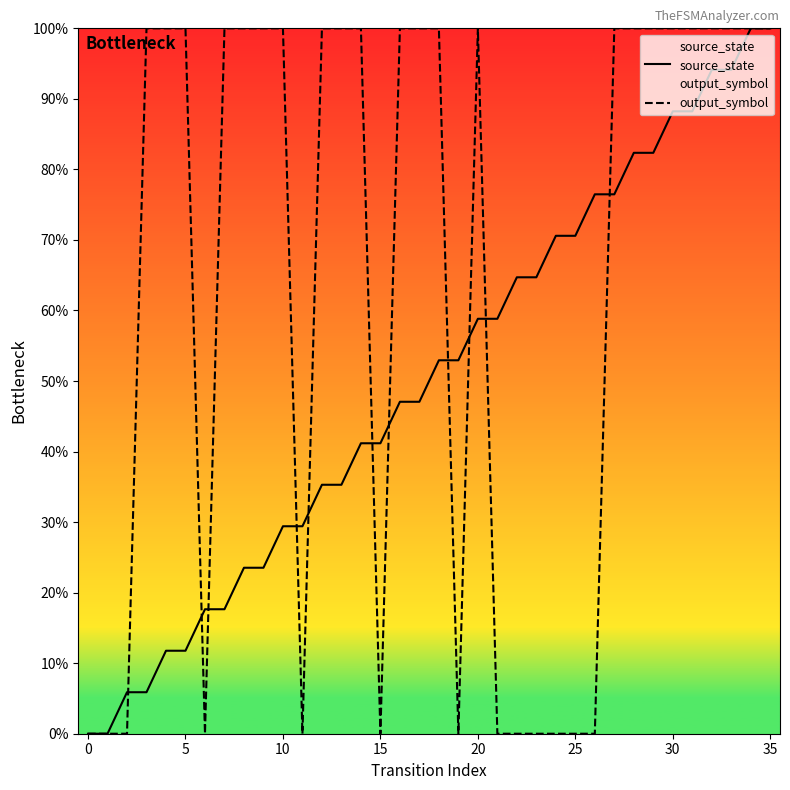

What is the label of the 15th point from the left?

14